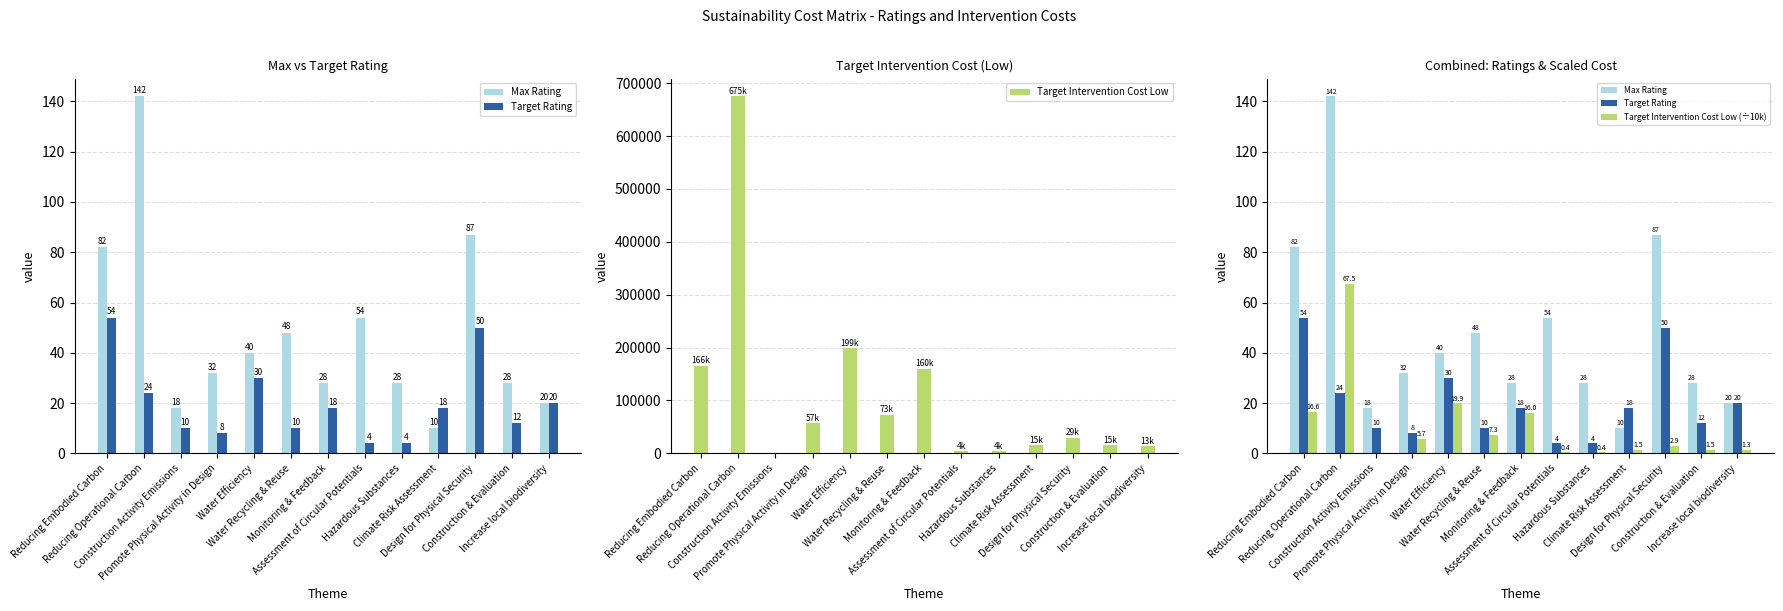

Where does the Target Rating series first go above 18?

Reducing Embodied Carbon